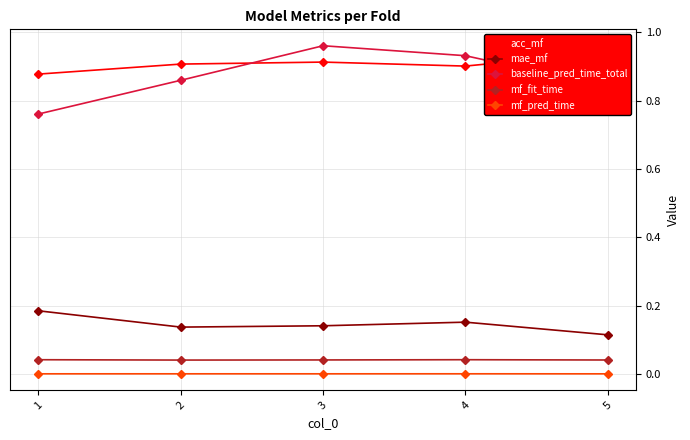

At which label does mae_mf reach its minimum?

5